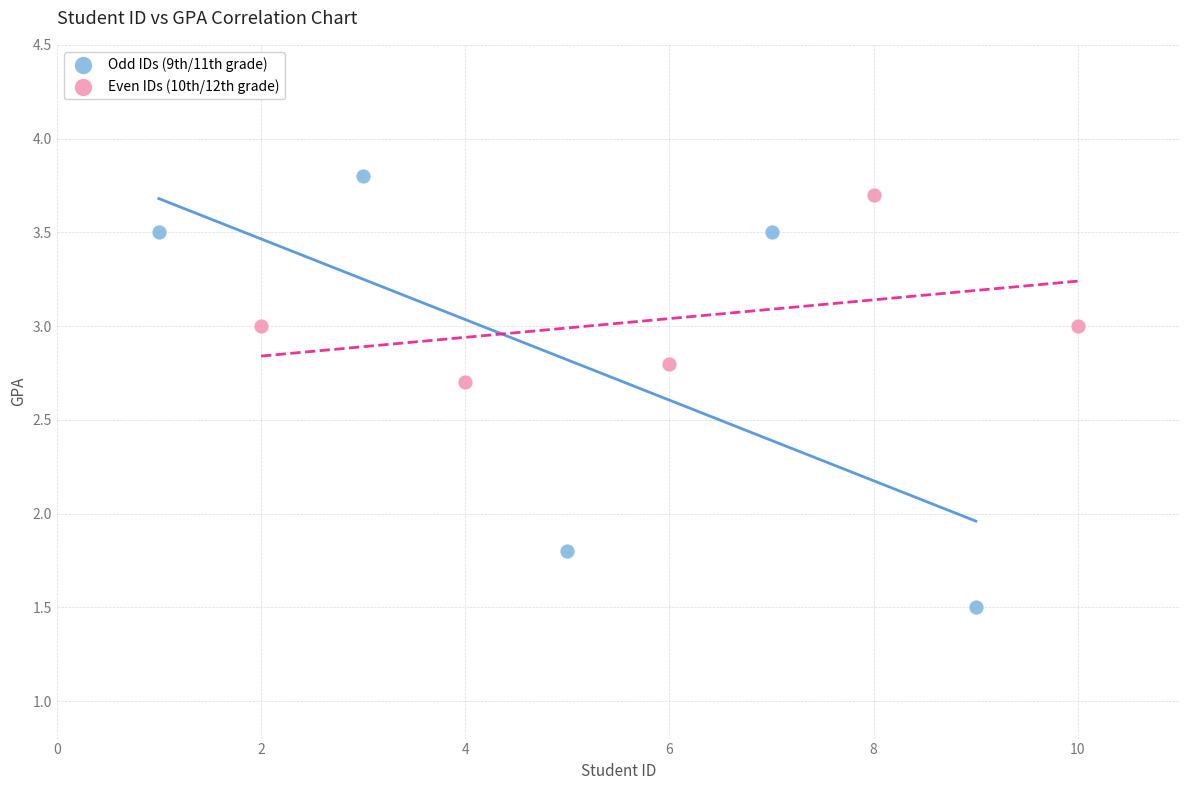

Which series has the widest spread of Y values?

Odd IDs (9th/11th grade)